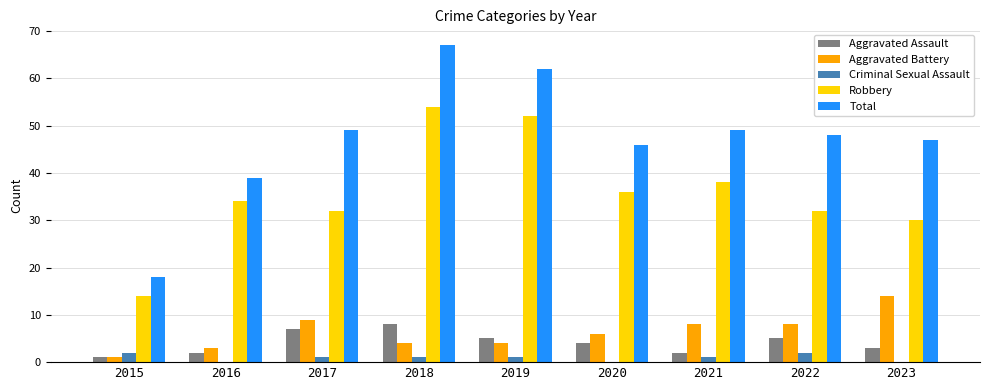

At which category is the sum across all series the highest?

2018